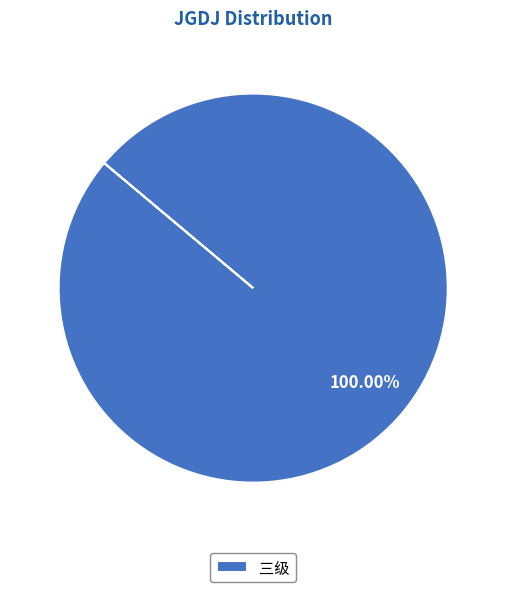

Does 三级 represent more than half of the total?

Yes